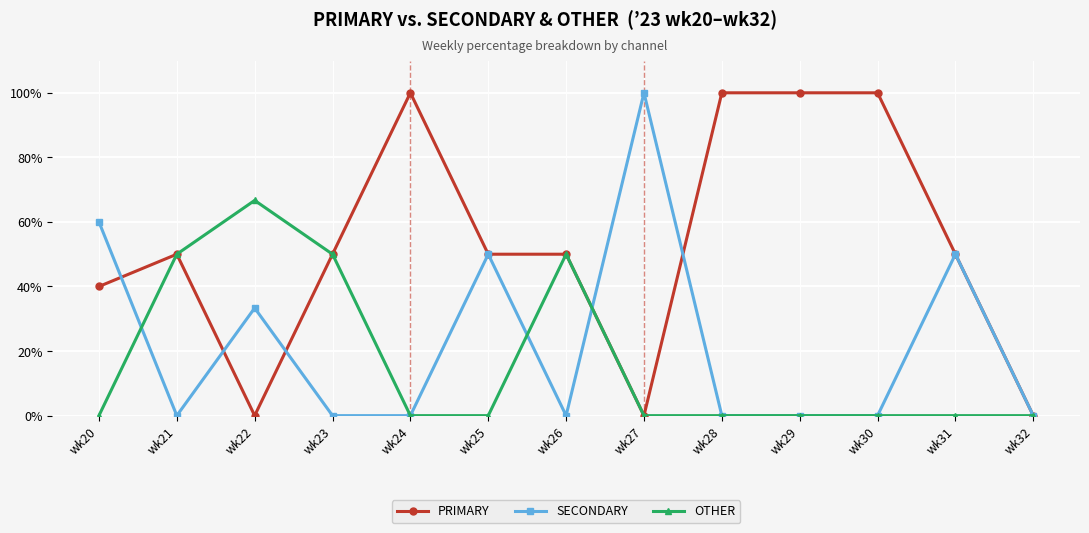

At which category does PRIMARY reach its first local valley?

wk22